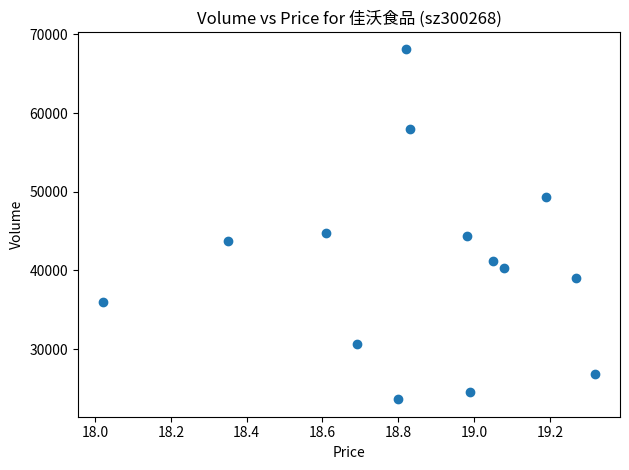

What is the range of Y values (max minus min)?

44467